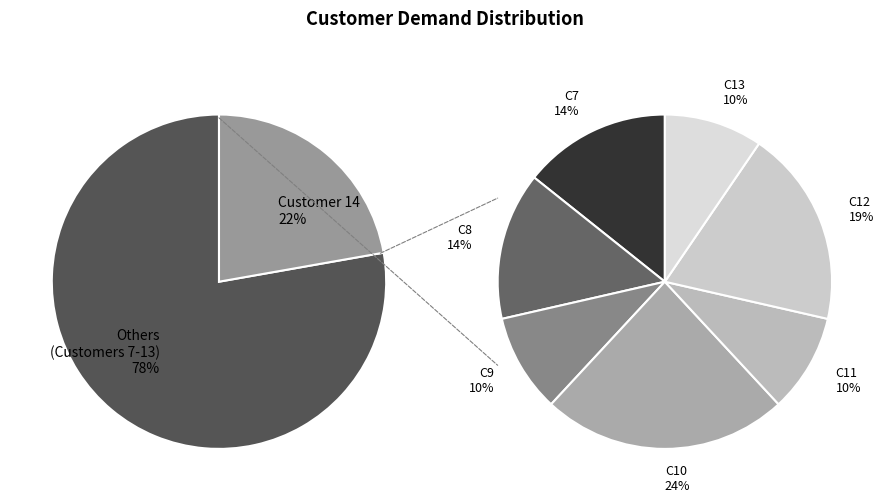

Which has a higher value, 8 or 7?

8